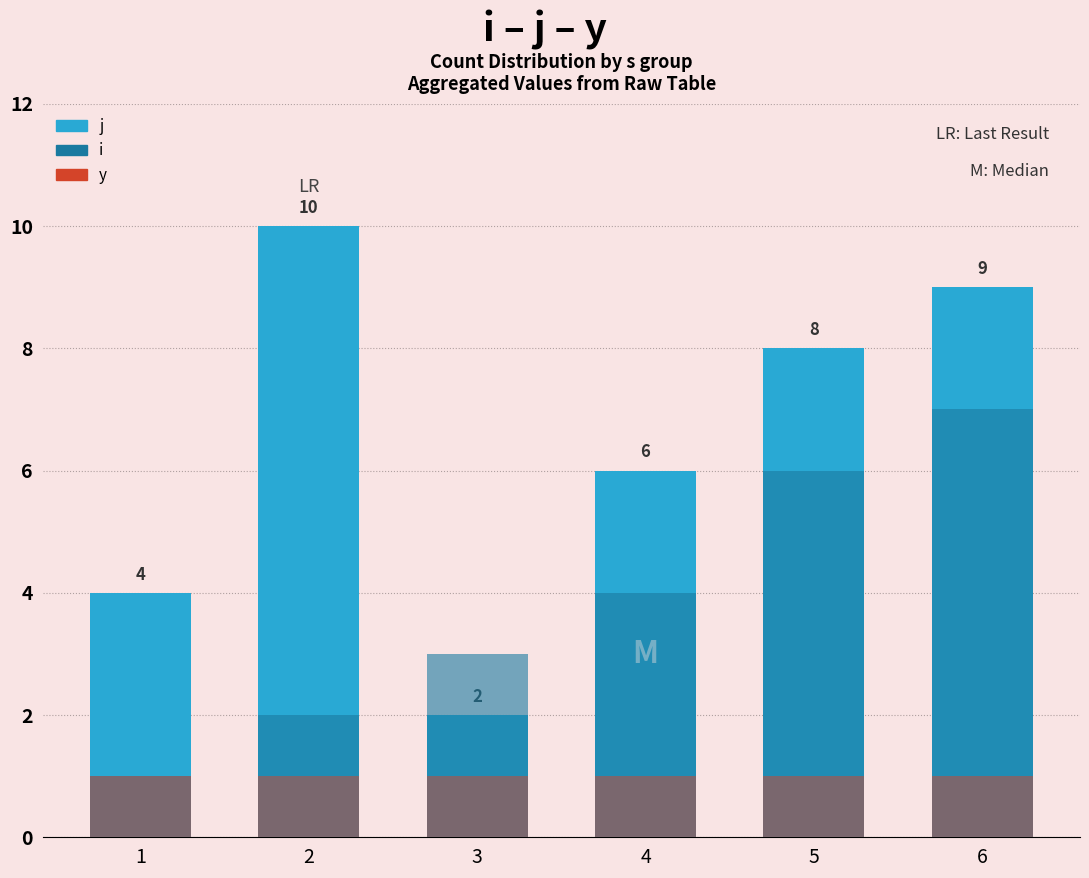

Rank the series by their maximum value, from lowest to highest.

y, i, j